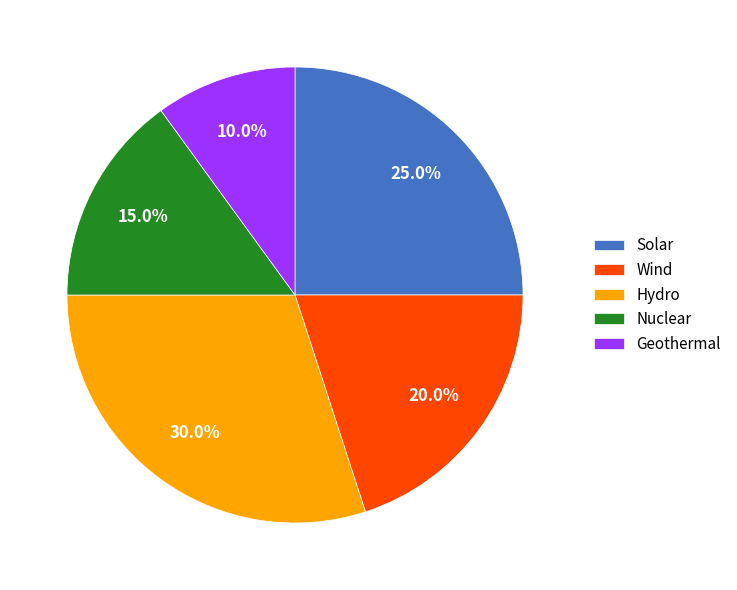

Which category has the biggest portion of the pie?

Hydro